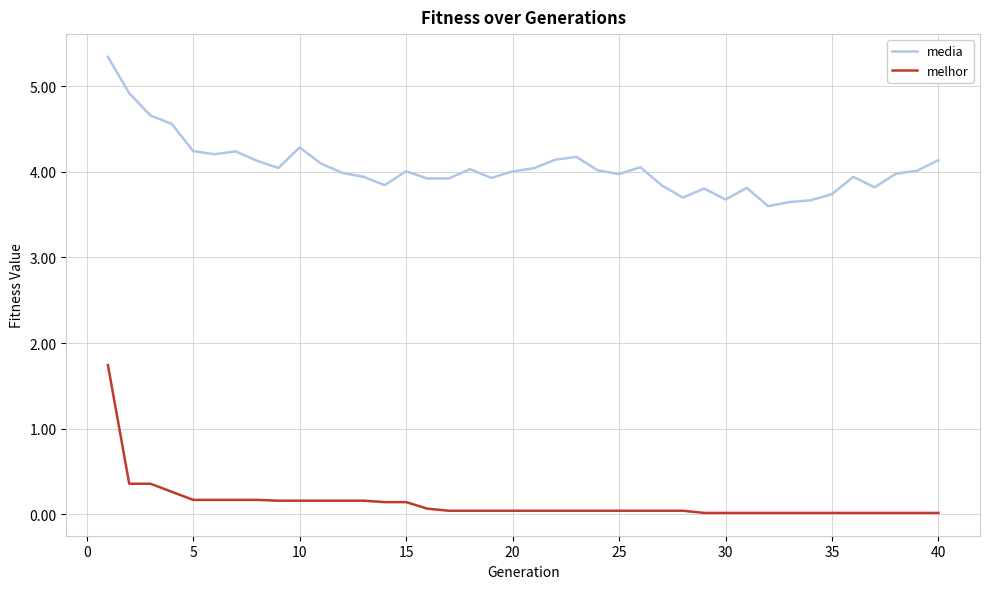

True or false: media and melhor cross at least once.

False